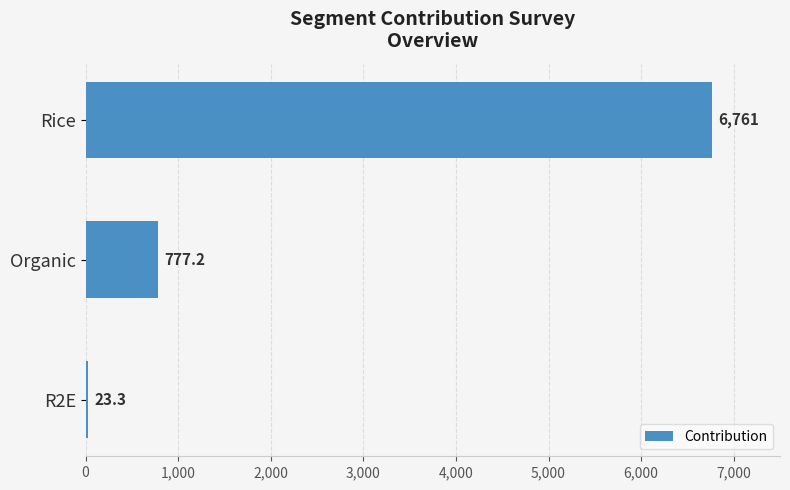

At which label is the value closest to 3392?

Organic